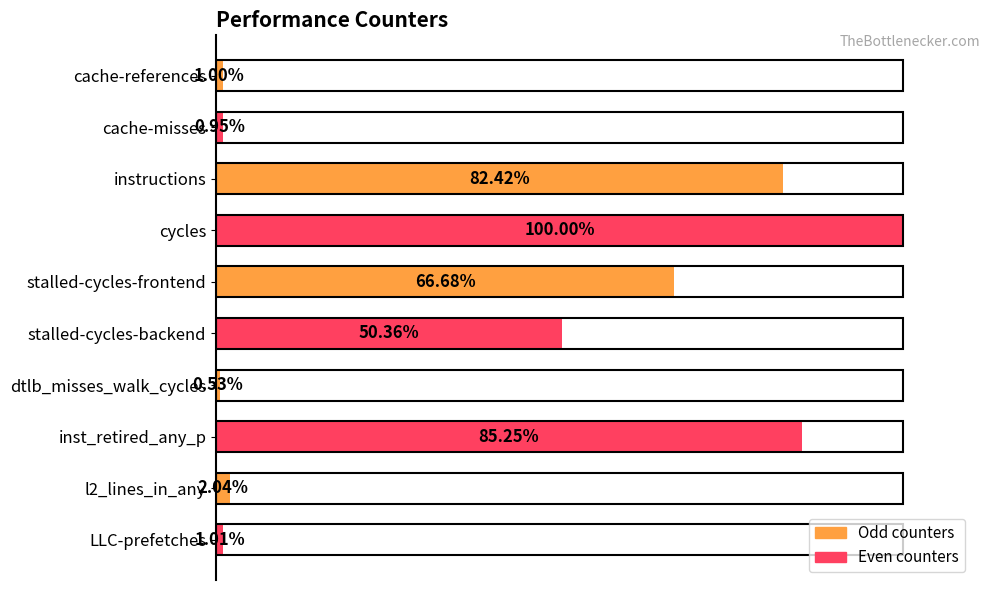

What is the label of the 6th bar from the top?

stalled-cycles-backend